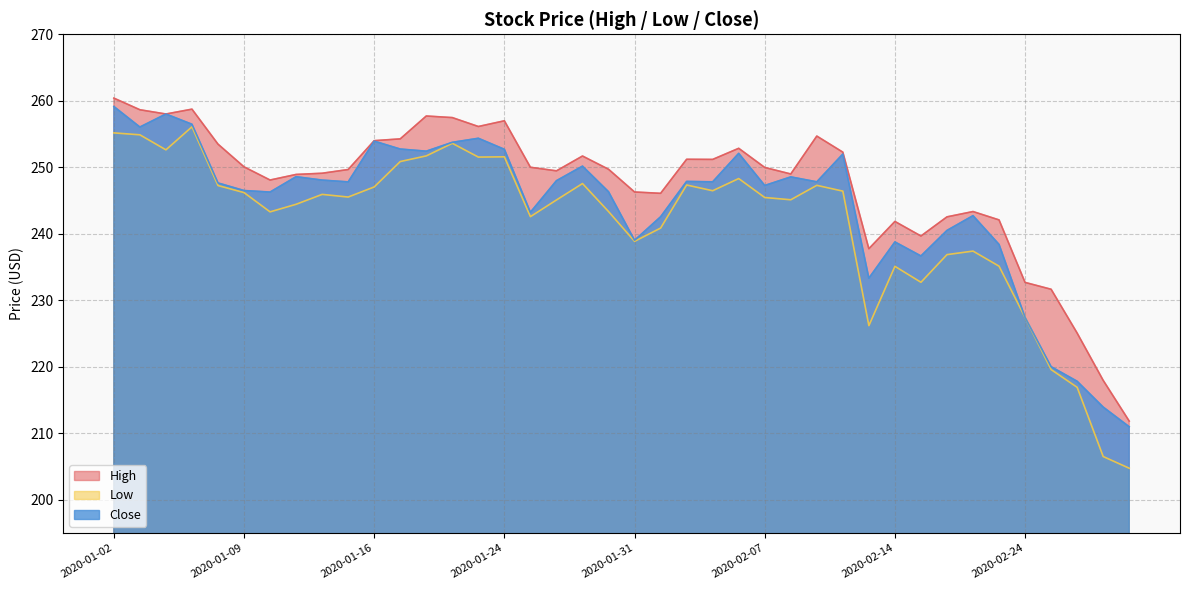

How many distinct data groups are displayed?

3